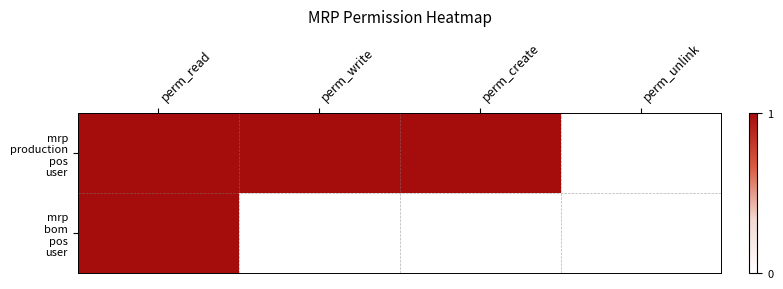

What is the total value across all series at perm_read?

2